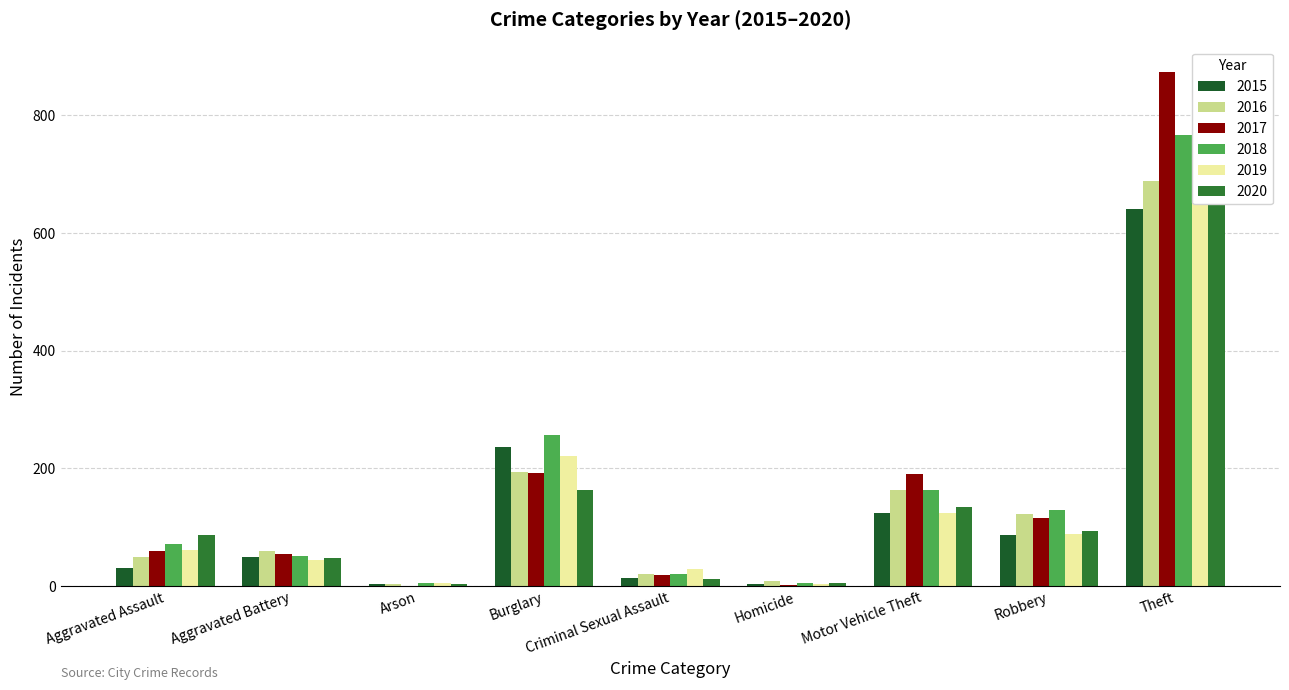

Between Motor Vehicle Theft and Theft, which is larger?

Theft